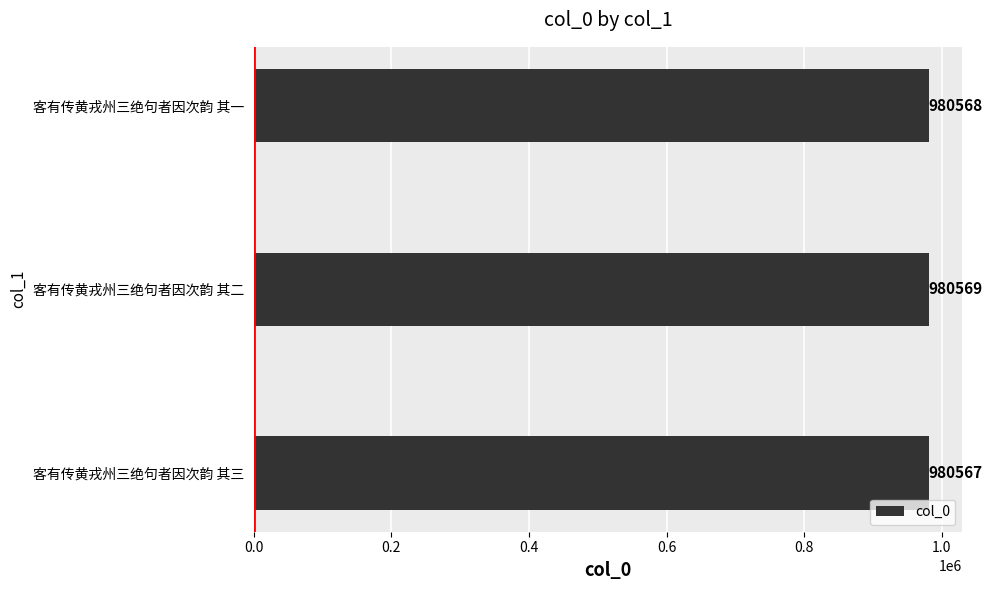

List the labels in order of value, smallest first.

客有传黄戎州三绝句者因次韵 其三, 客有传黄戎州三绝句者因次韵 其一, 客有传黄戎州三绝句者因次韵 其二